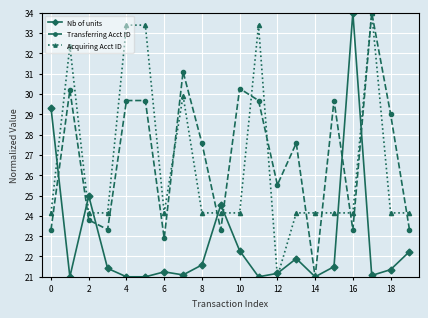

What is the maximum value for Nb of units?

34.0